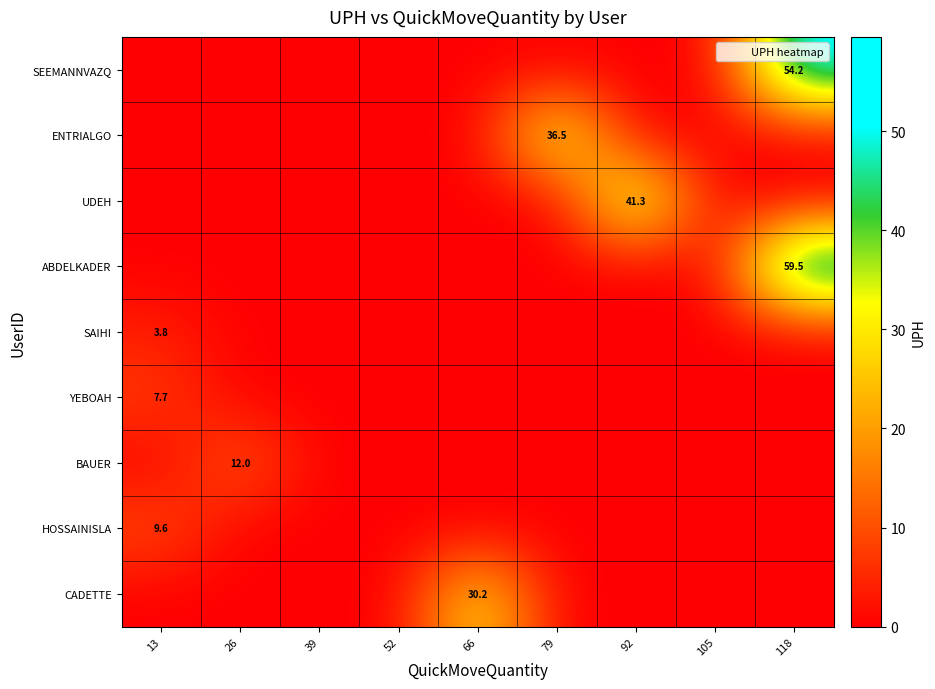

At how many categories does at least one series exceed 28?

4